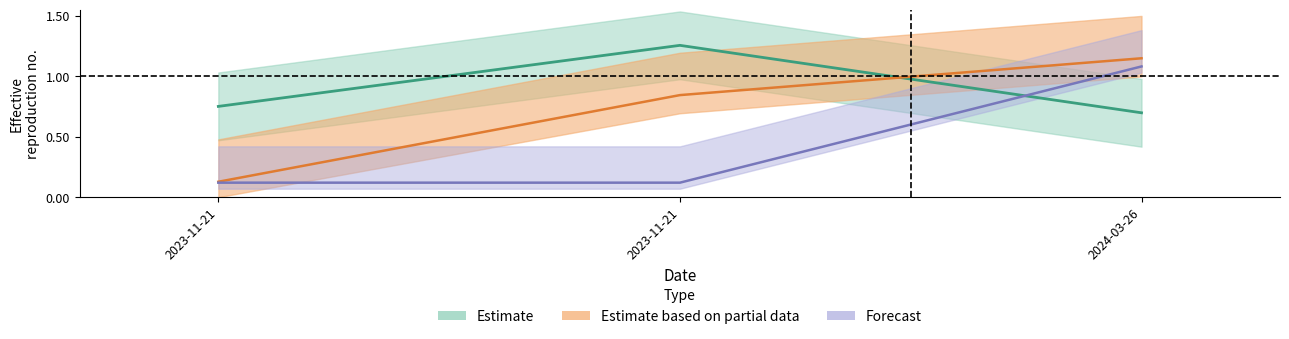

True or false: Nord has a value of 1.3 at 2023-11-21.

False